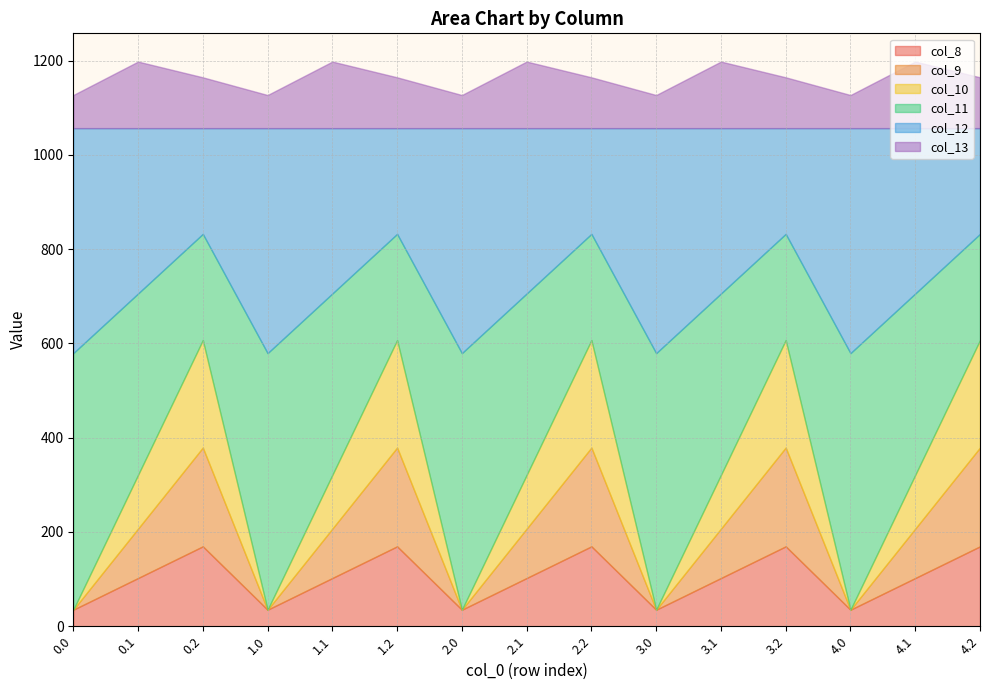

How many positive values does the col_9 series have?

10